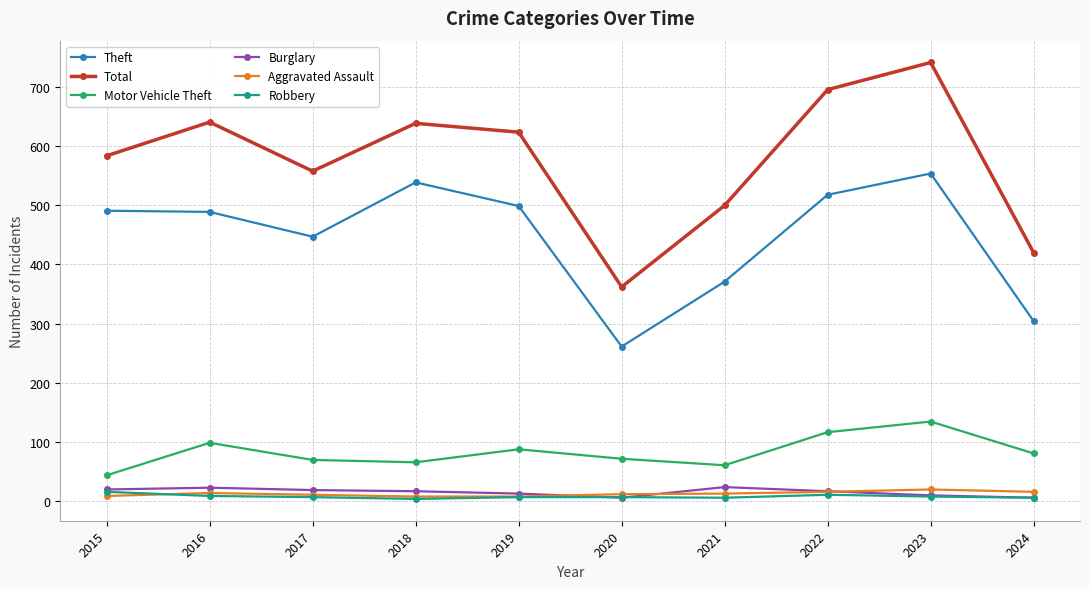

How many categories are shown in the chart?

10